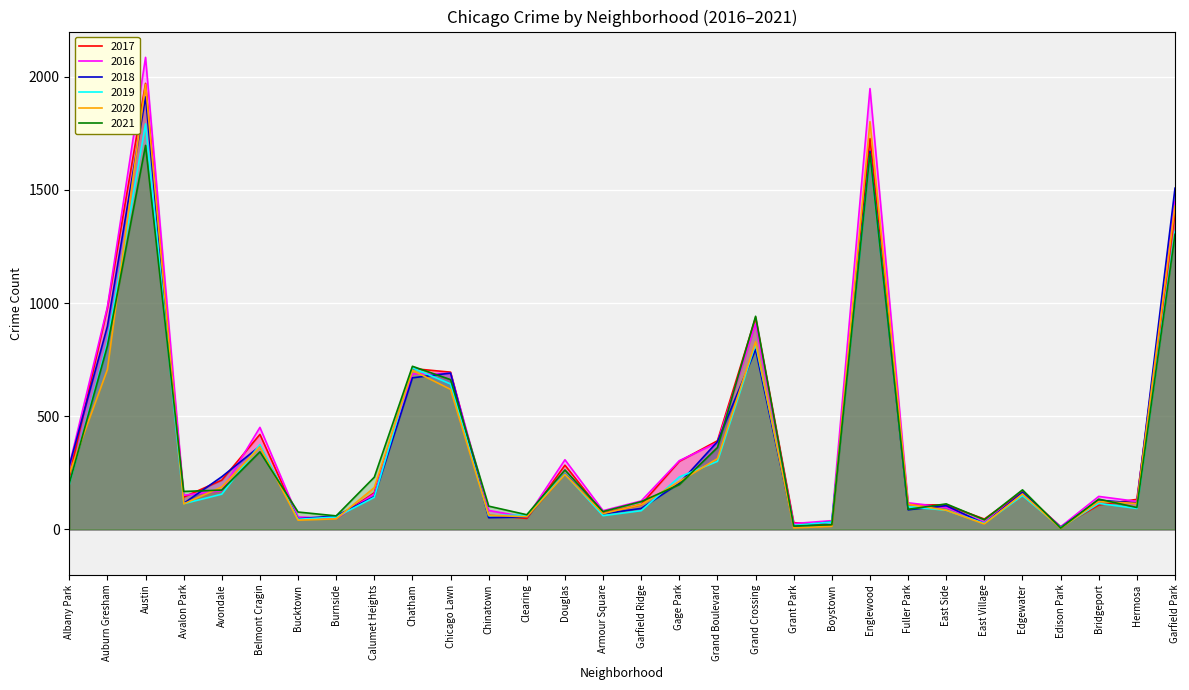

At which label is 2018 closest to 960?

Auburn Gresham